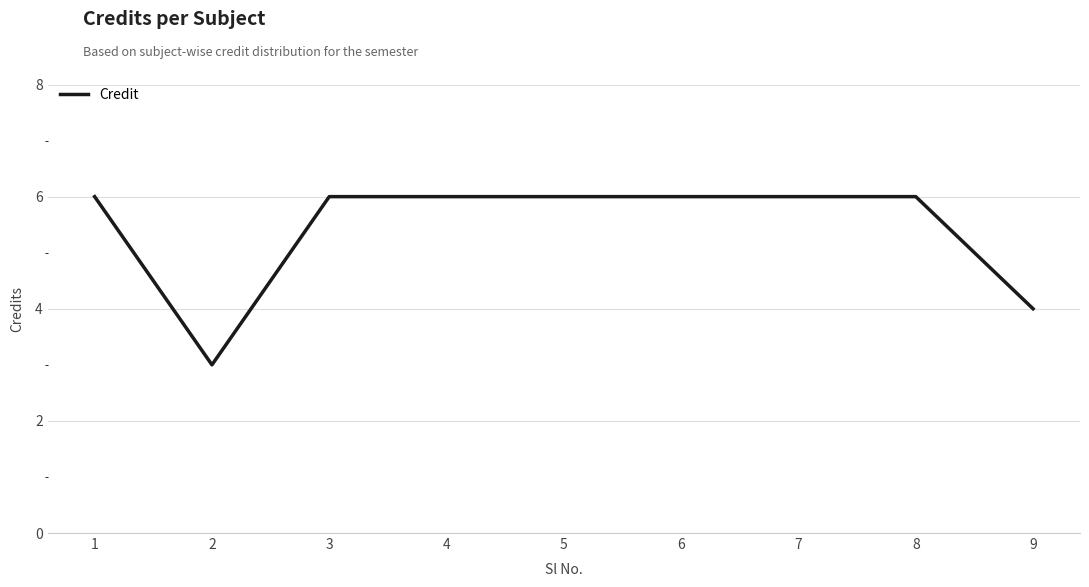

What is the difference between the second highest and minimum values?

3